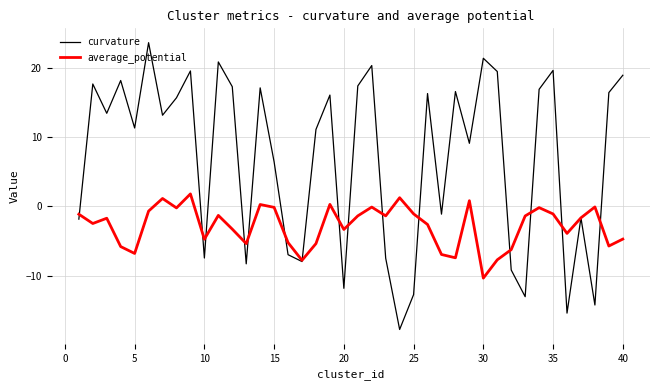

Rank the series by their maximum value, from lowest to highest.

average_potential, curvature